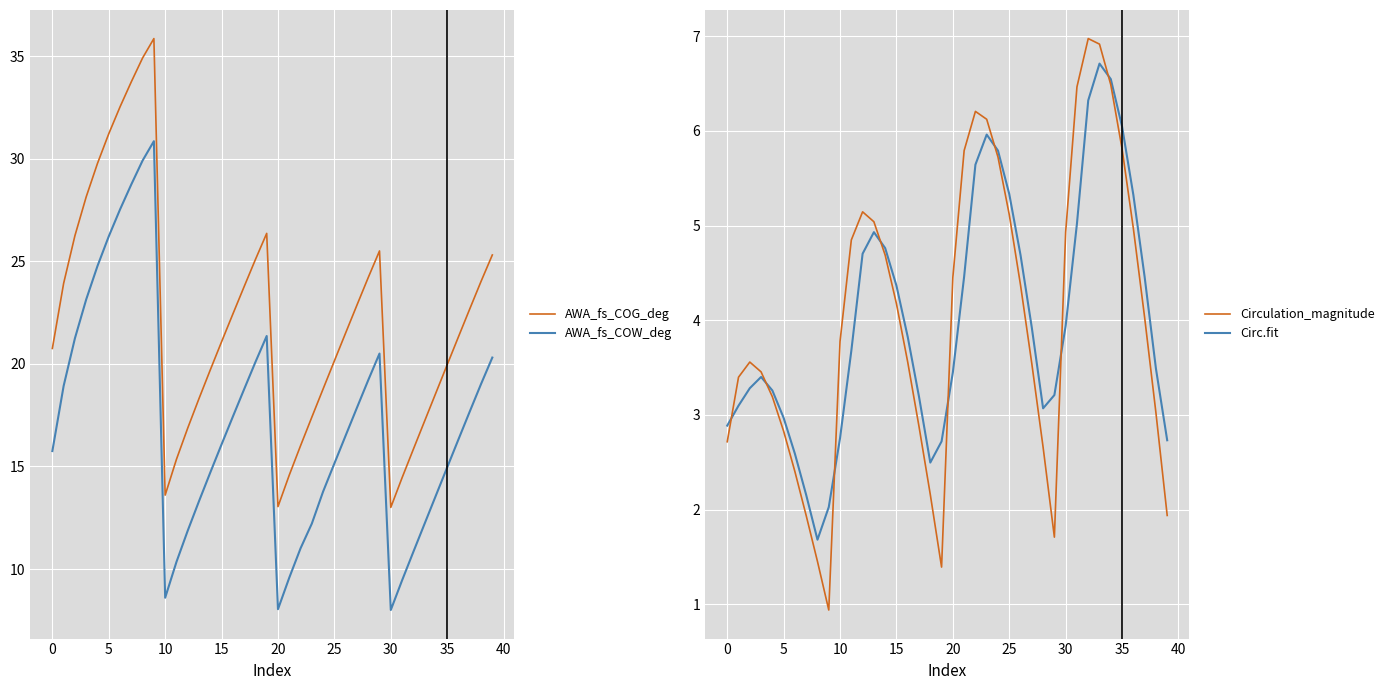

What is the sum of all Circulation_magnitude values?

160.7